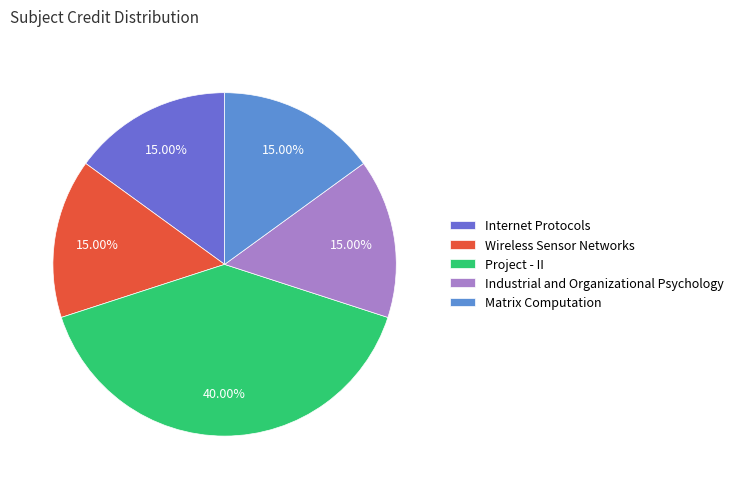

How many segments does this pie chart have?

5